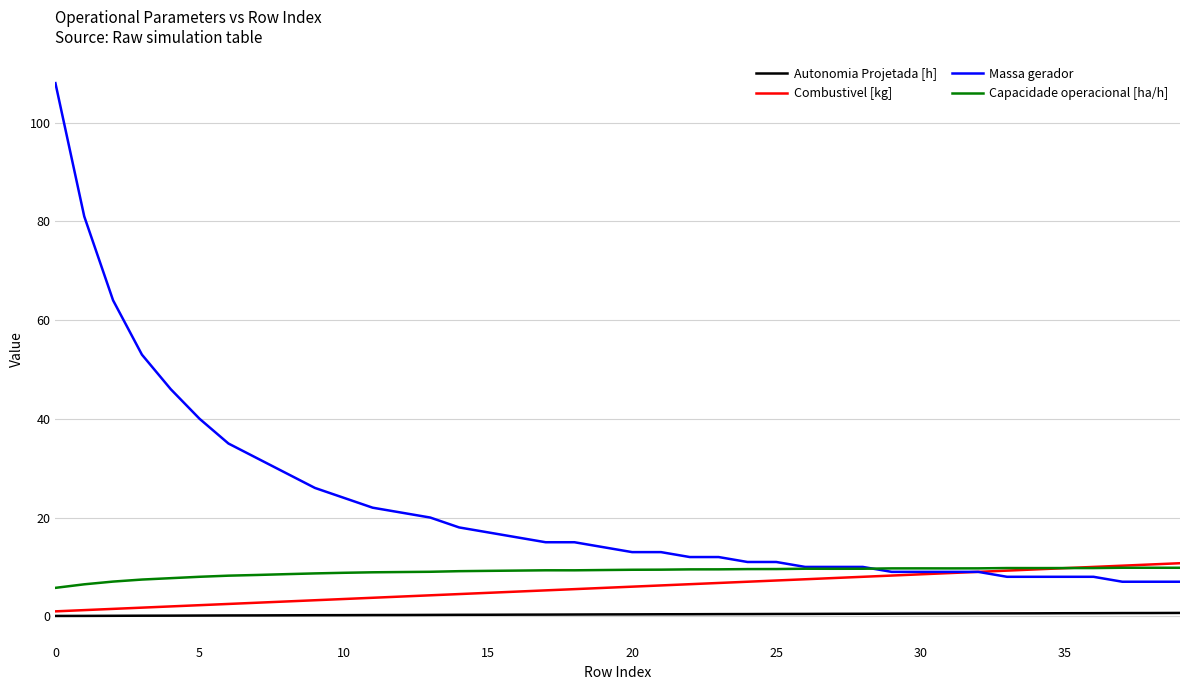

What is the highest value of the Massa gerador series?

108.0